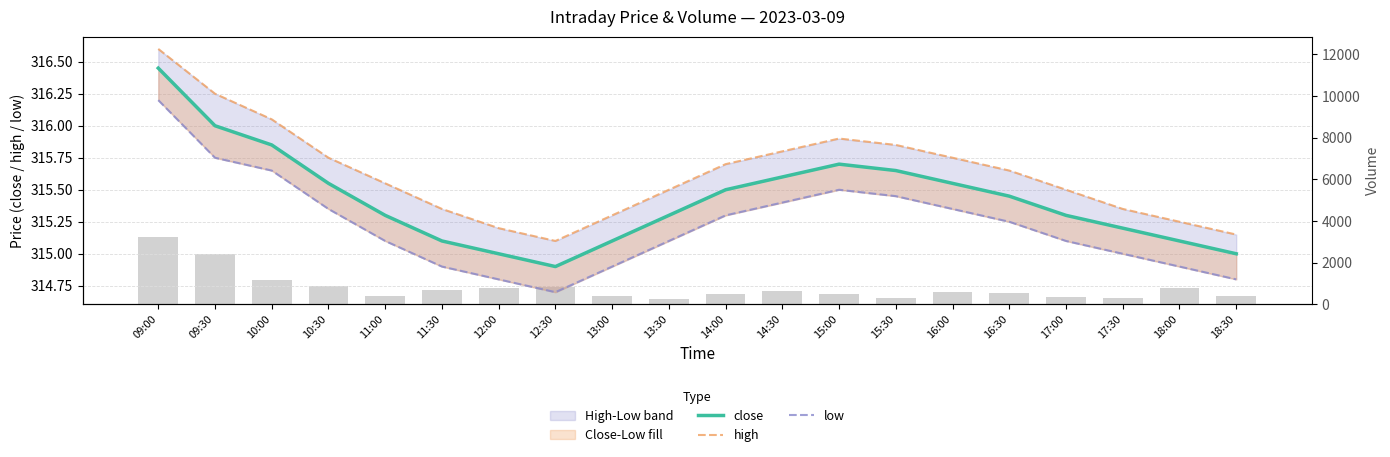

What is the minimum value for high?

315.1